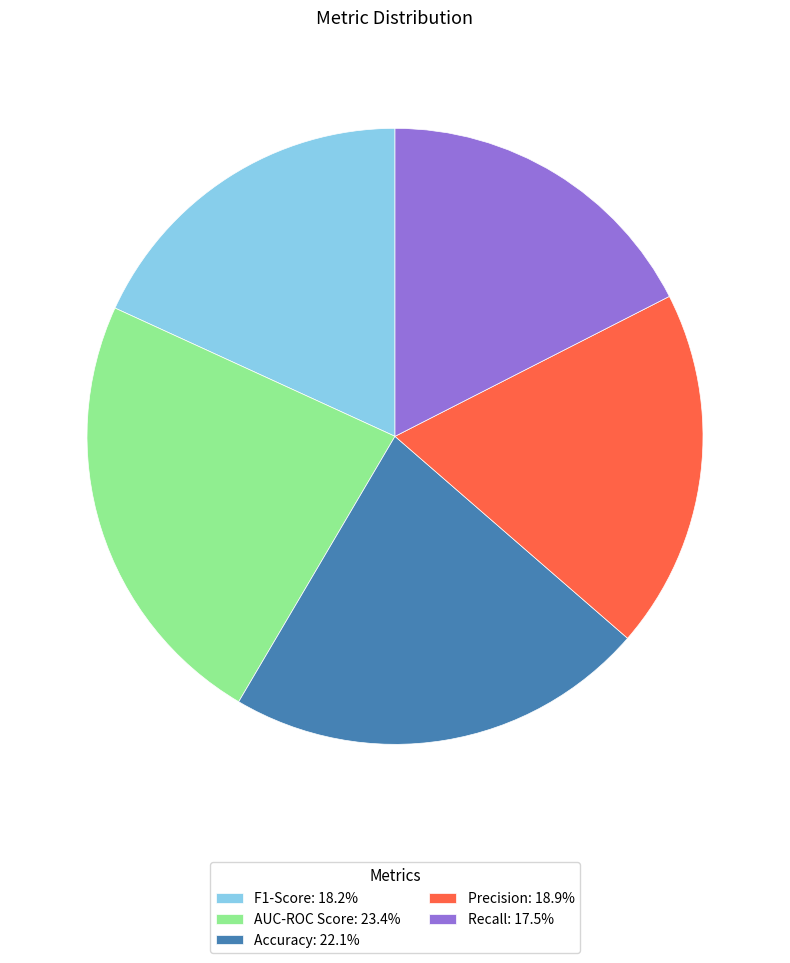

Do AUC-ROC Score: 23.4% and Accuracy: 22.1% together represent more than half of the pie?

No